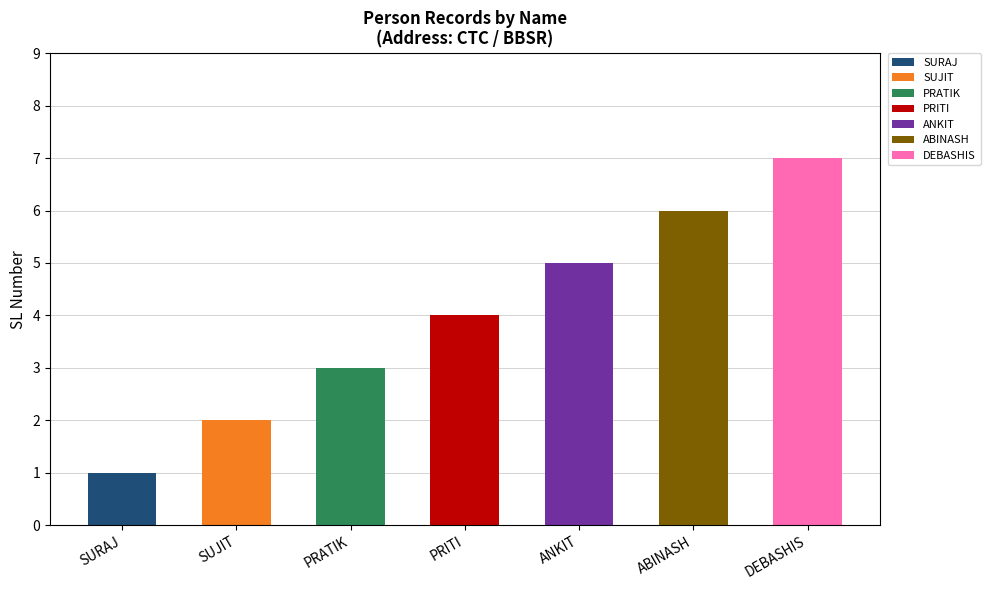

What is the difference between the values at PRITI and DEBASHIS?

3